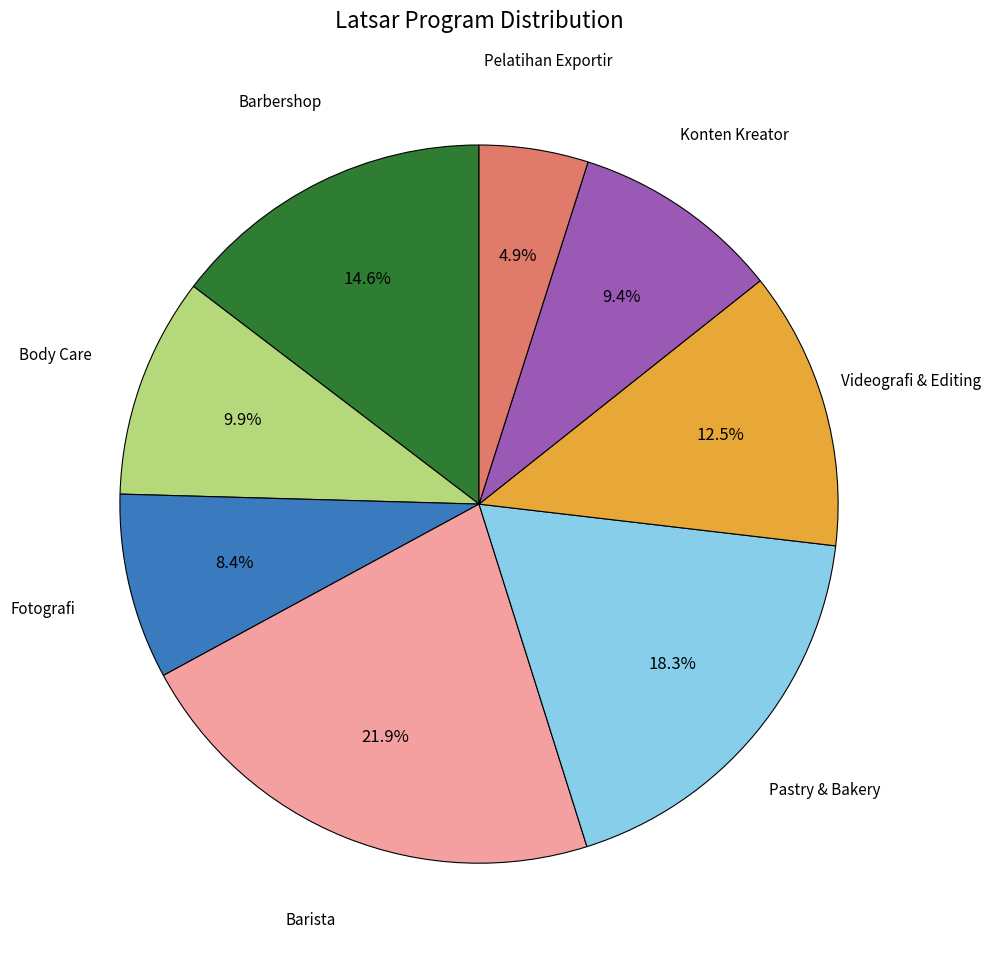

Count the number of slices in the pie.

8